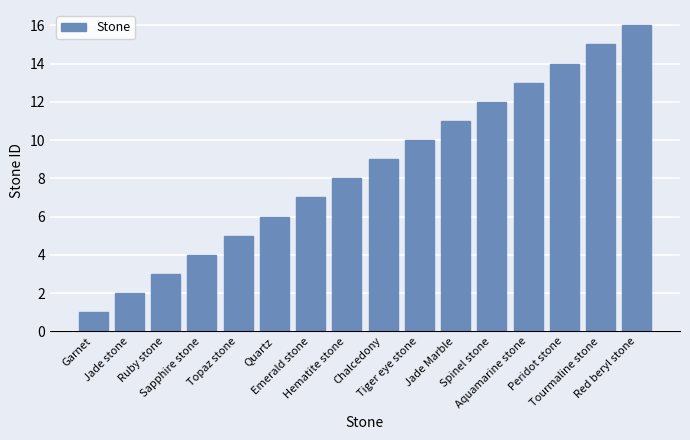

Where is the data nearest to the value 8?

Hematite stone